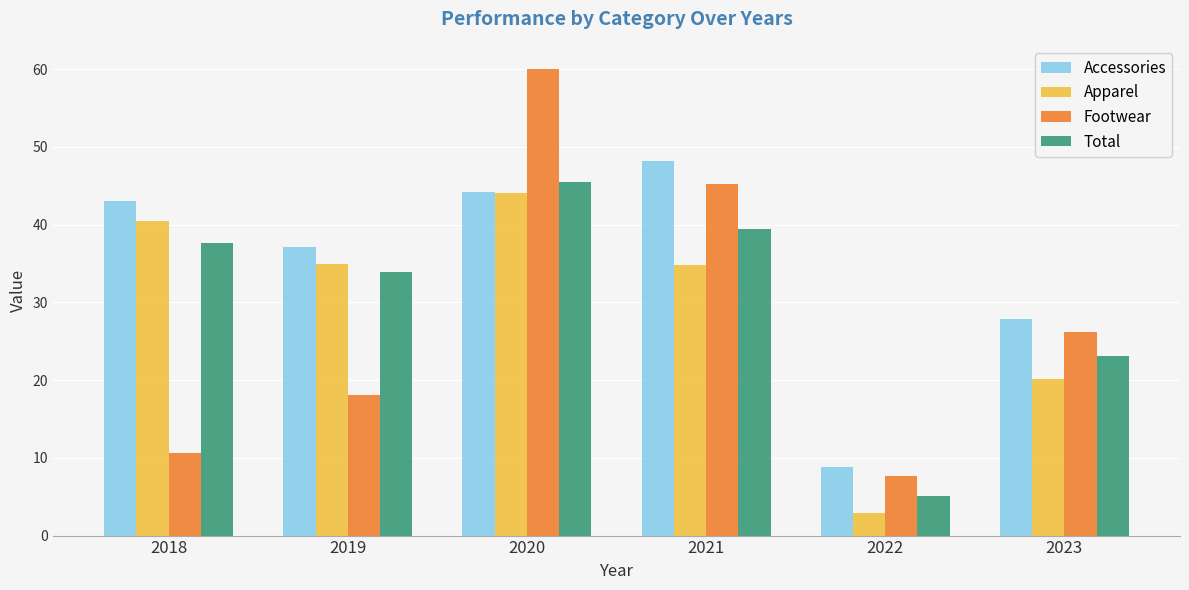

What is the spread (max minus min) of values at 2020?

16.0